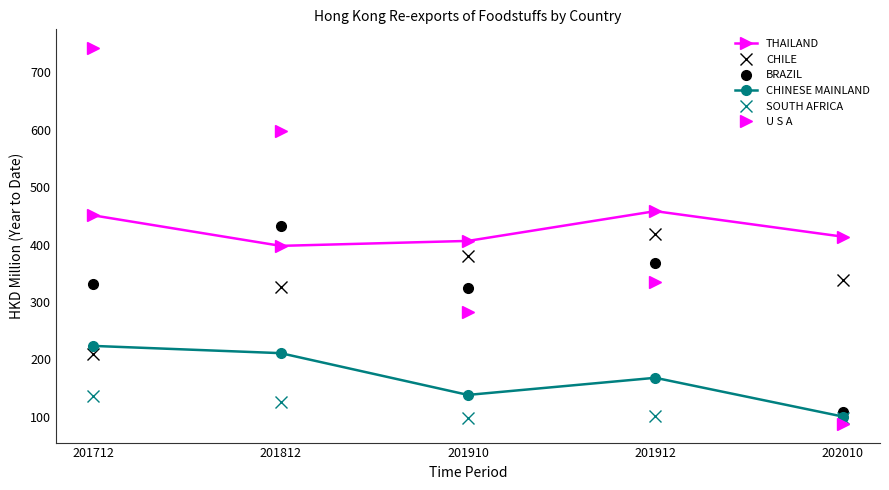

Count the number of categories in the chart.

5